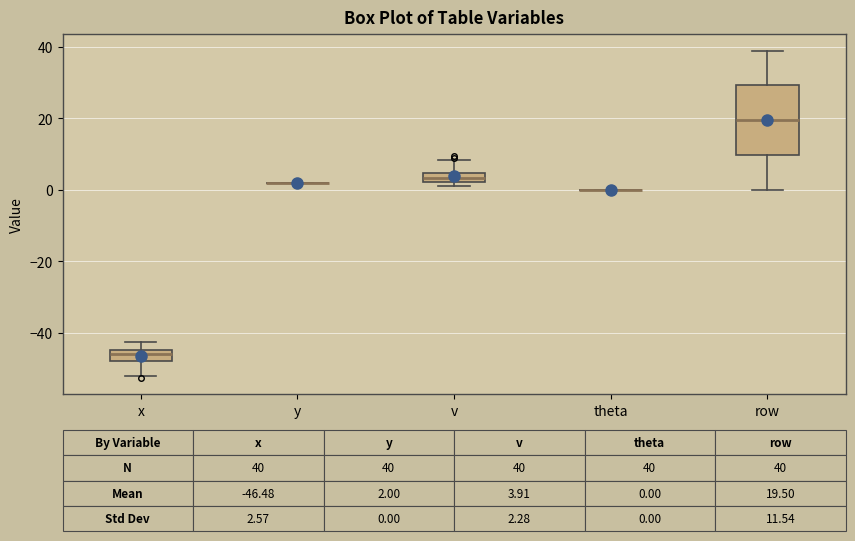

Comparing the boxes themselves (not the whiskers), which one is the tallest?

row